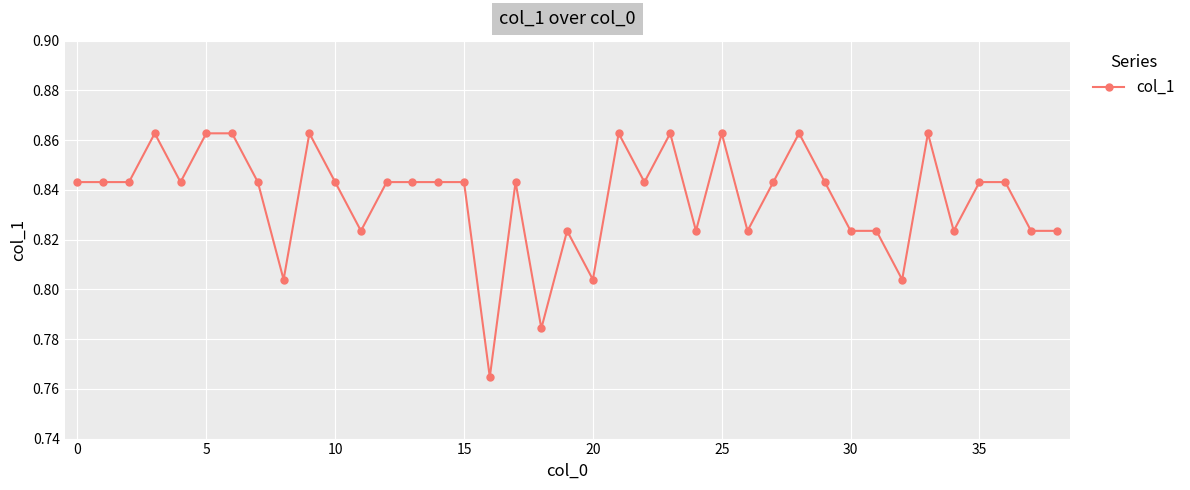

What is the sum of all values?

32.6